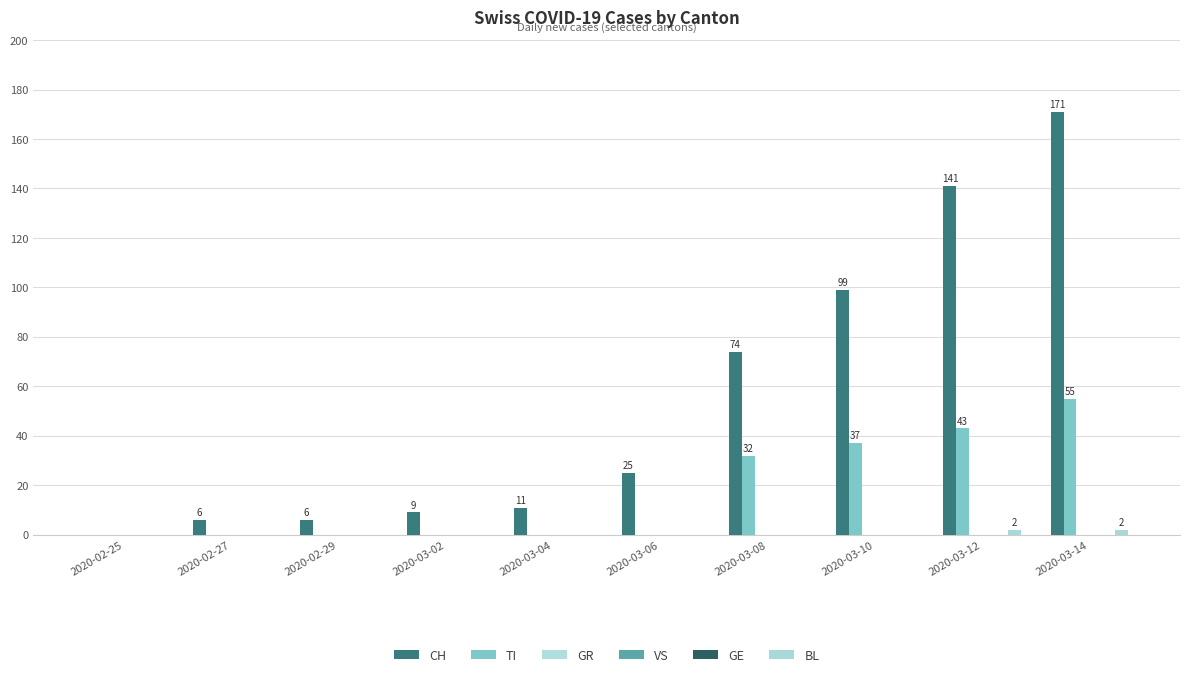

At which label does CH reach its peak?

2020-03-14